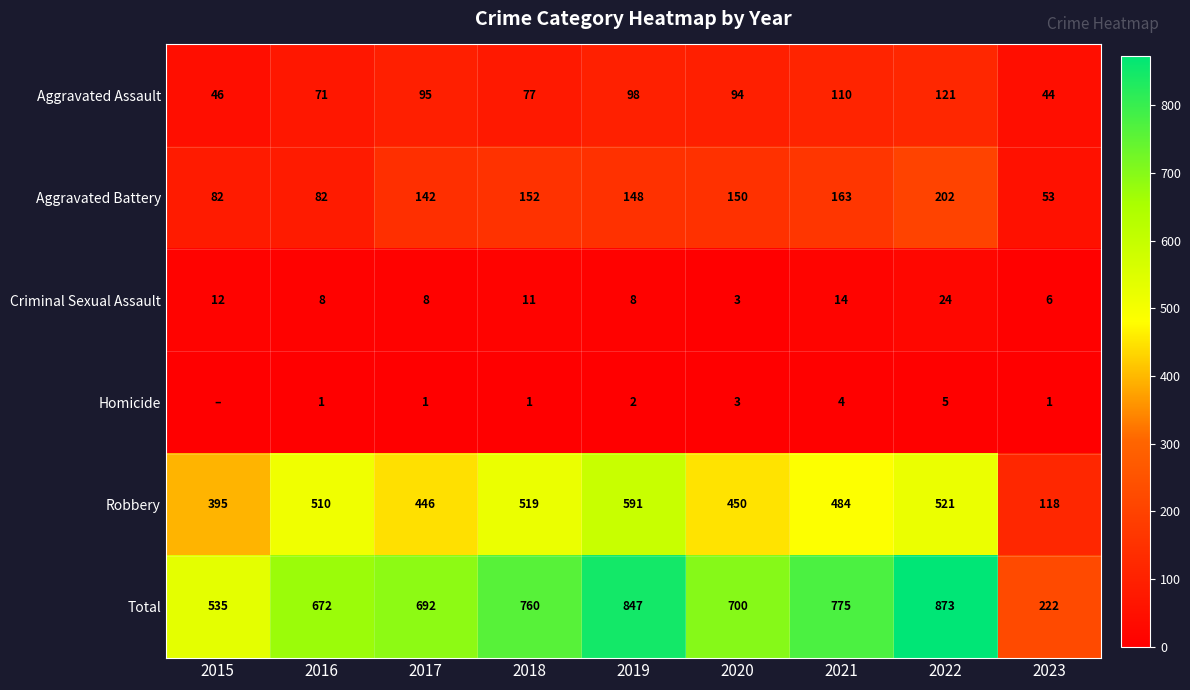

What is the sum of the Criminal Sexual Assault values at 2016 and 2021?

22